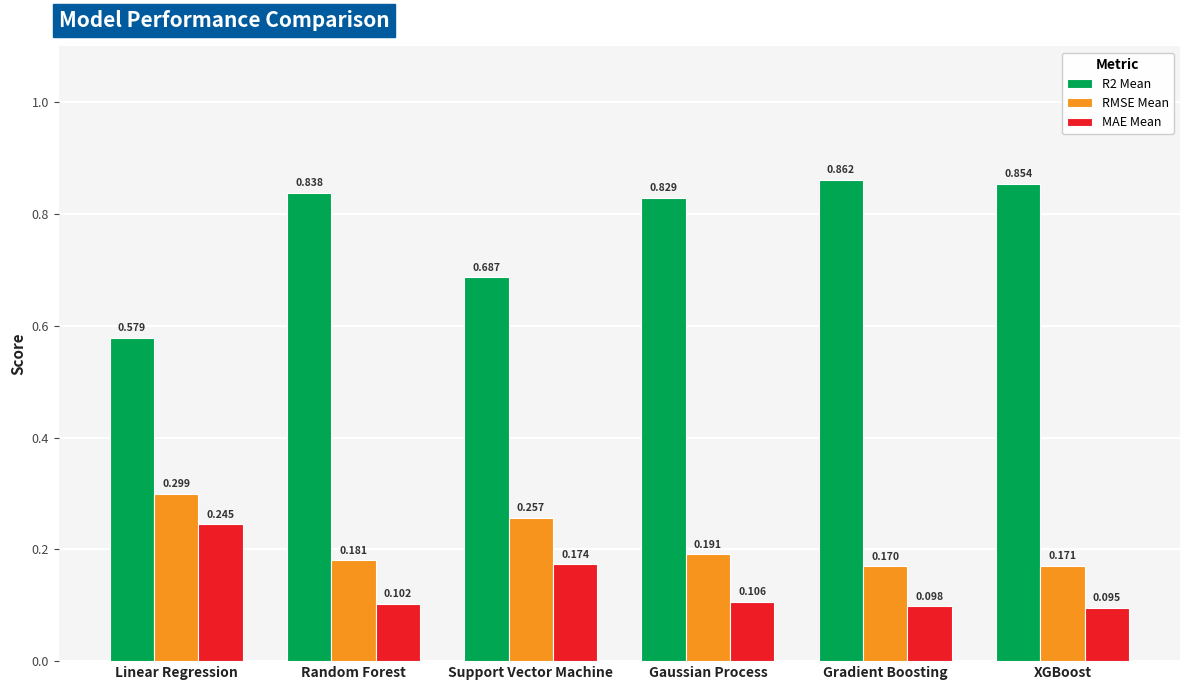

At which category does the chart reach its minimum across all series?

XGBoost